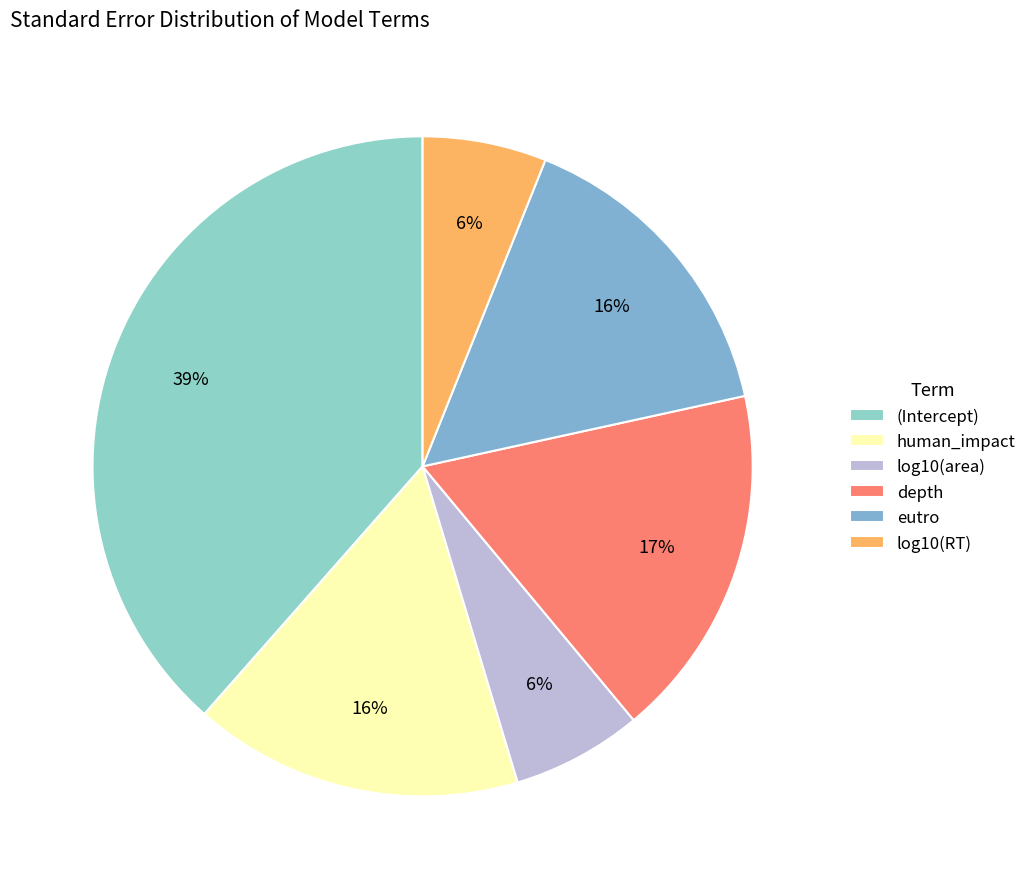

Which category has the smallest portion of the pie?

log10(RT)